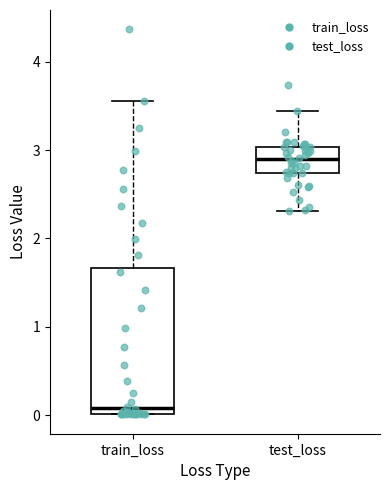

Which box's median line is the lowest?

train_loss